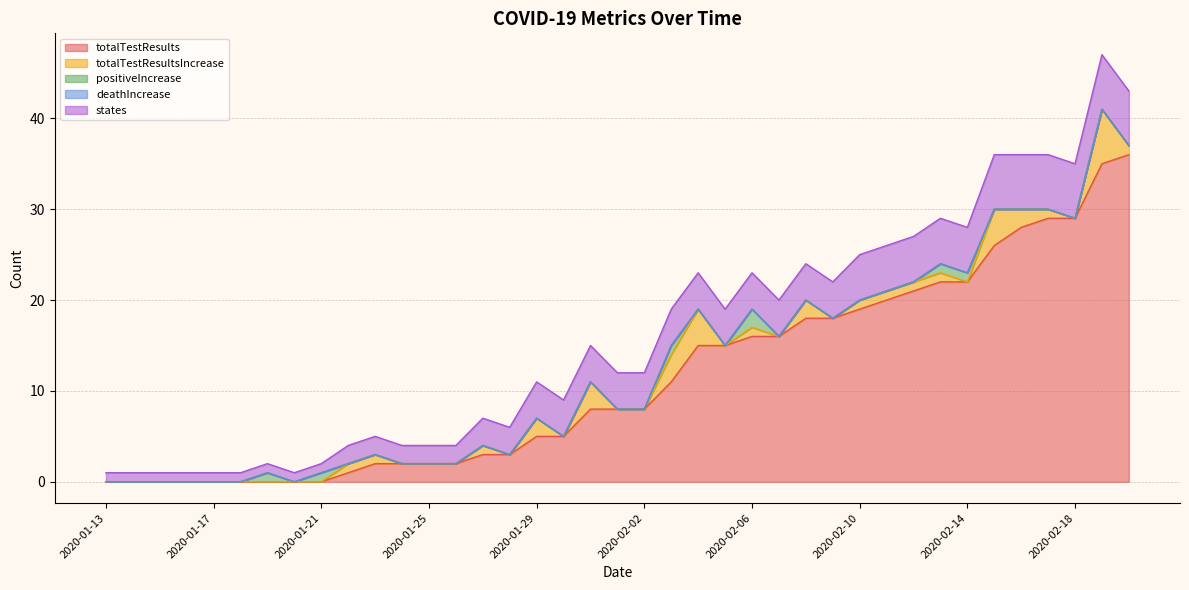

True or false: states and totalTestResultsIncrease intersect in this chart.

False